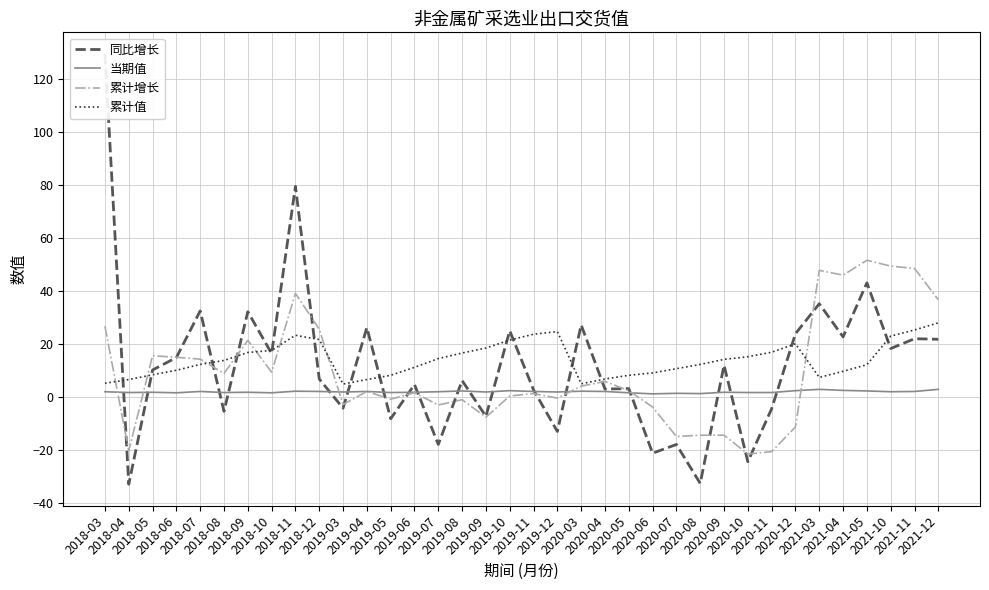

Reading left to right, transcribe all the data shown in this chart.

同比增长: 129.5	-32.9	10.2	14.9	32.5	-5.4	32.2	16.4	79.5	6.8	-4.2	26.2	-8.2	4.7	-17.9	6.2	-7.3	25.0	2.7	-13.0	27.2	3.0	3.2	-21.2	-17.9	-32.6	12.0	-24.4	-4.4	23.9	35.2	22.7	43.1	18.3	22.0	21.8
当期值: 2.0	1.7	1.8	1.6	2.1	1.7	1.8	1.6	2.2	2.1	1.9	2.1	1.7	1.8	2.0	2.3	1.9	2.4	2.1	1.9	2.2	2.1	1.6	1.2	1.4	1.3	1.8	1.7	1.7	2.4	2.9	2.5	2.3	2.0	2.1	2.9
累计增长: 26.7	-20.3	15.6	15.0	14.3	8.9	21.4	9.4	39.1	25.6	-2.8	2.1	-0.8	1.6	-3.0	-1.0	-7.6	0.4	1.3	-0.4	4.1	5.9	2.4	-3.8	-14.9	-14.4	-14.4	-21.5	-20.6	-11.3	47.8	46.0	51.6	49.4	48.5	36.7
累计值: 5.2	6.6	8.4	10.1	12.3	13.8	16.8	17.6	23.3	21.7	4.9	6.6	8.2	11.2	14.5	16.6	18.5	21.5	23.7	24.7	5.0	6.8	8.2	9.1	10.7	12.3	14.2	15.2	16.9	20.1	7.4	9.7	12.2	23.0	25.3	28.0